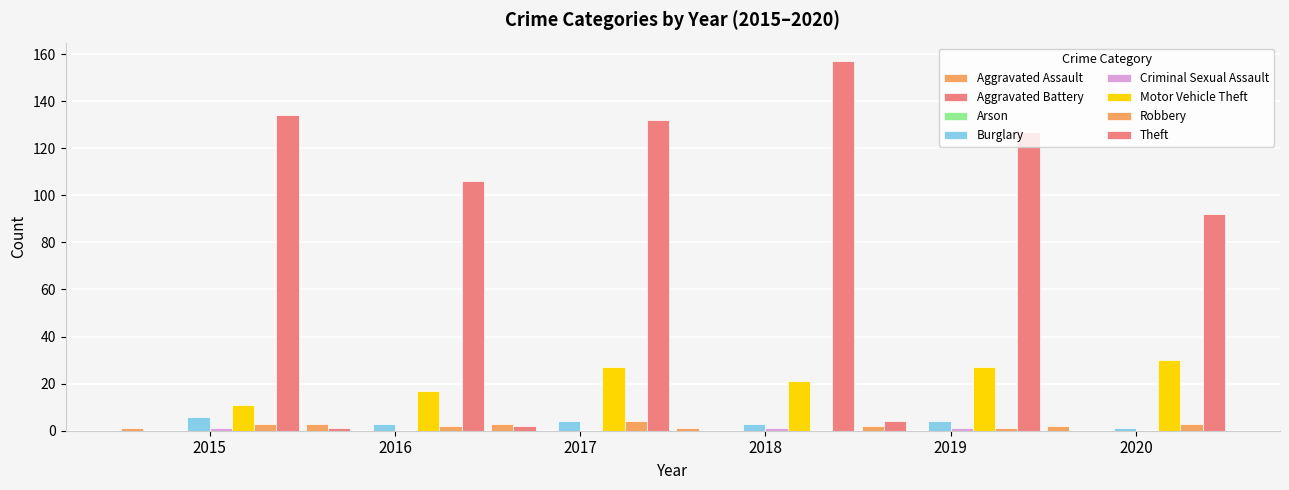

How many distinct data groups are displayed?

7